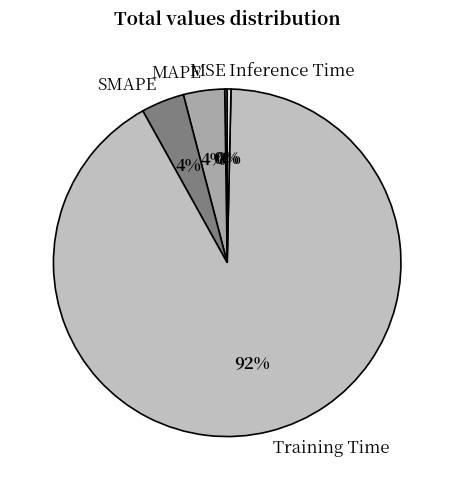

What percentage is the Training Time slice, to the nearest percent?

92%